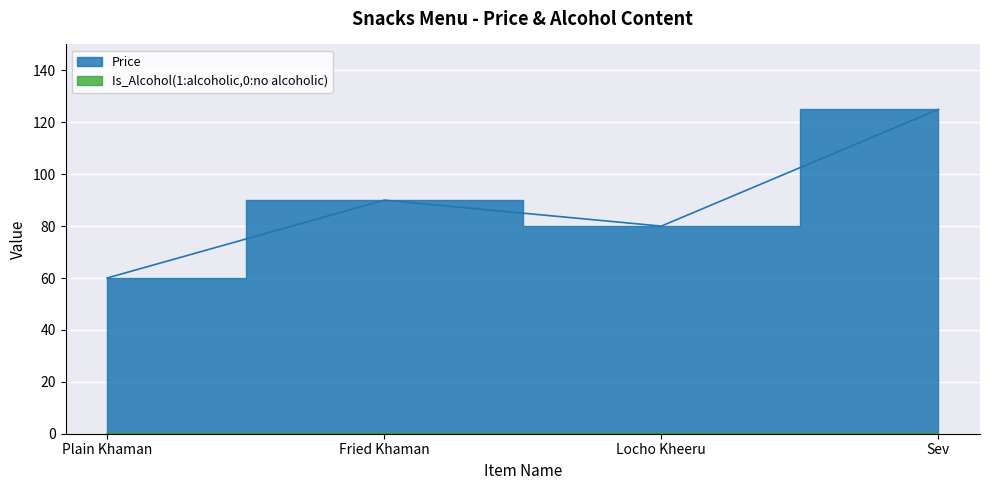

True or false: the data shows 90 at Fried Khaman.

True